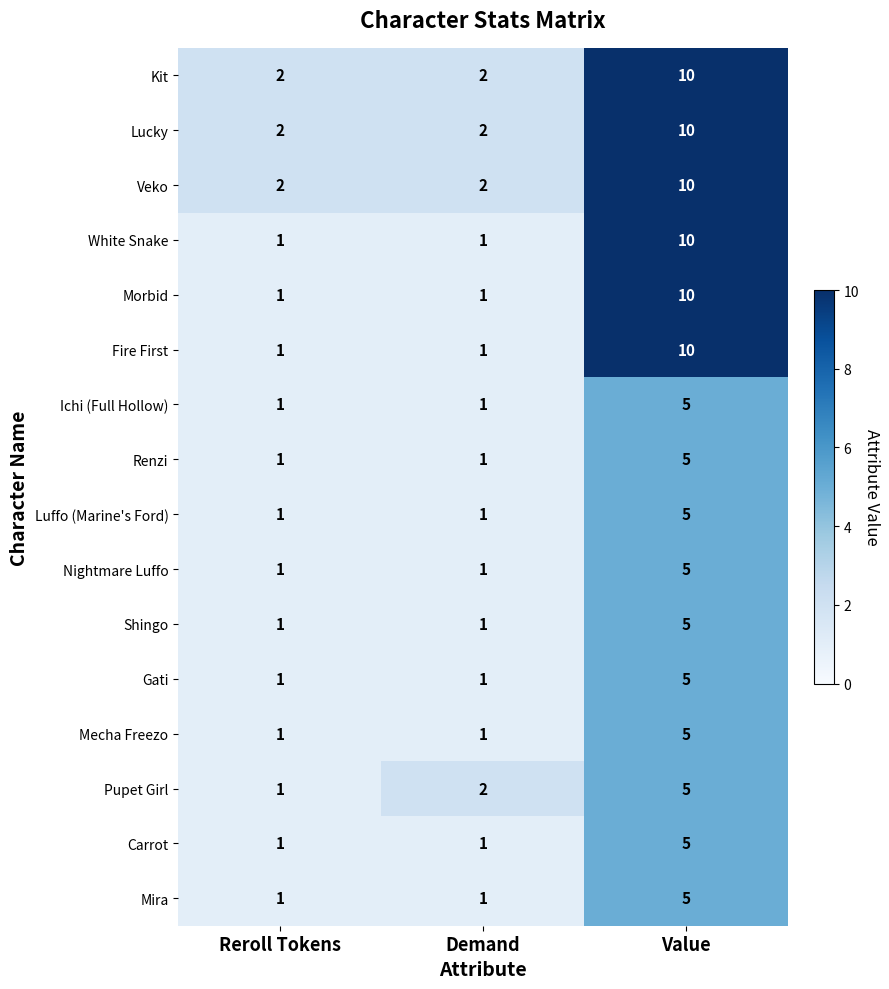

What is the smallest value displayed?

1